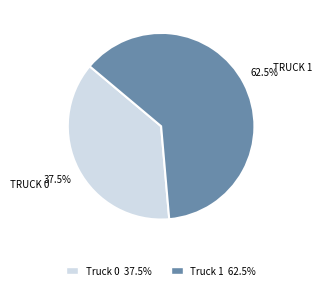

How many segments does this pie chart have?

2